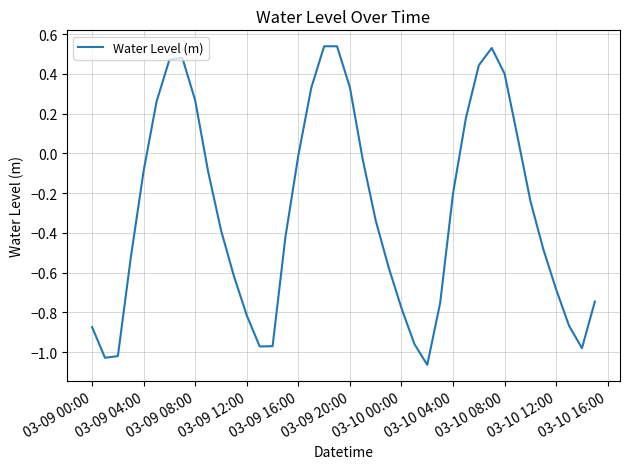

How many interior local valleys (lower than both neighbors) does the data have?

4